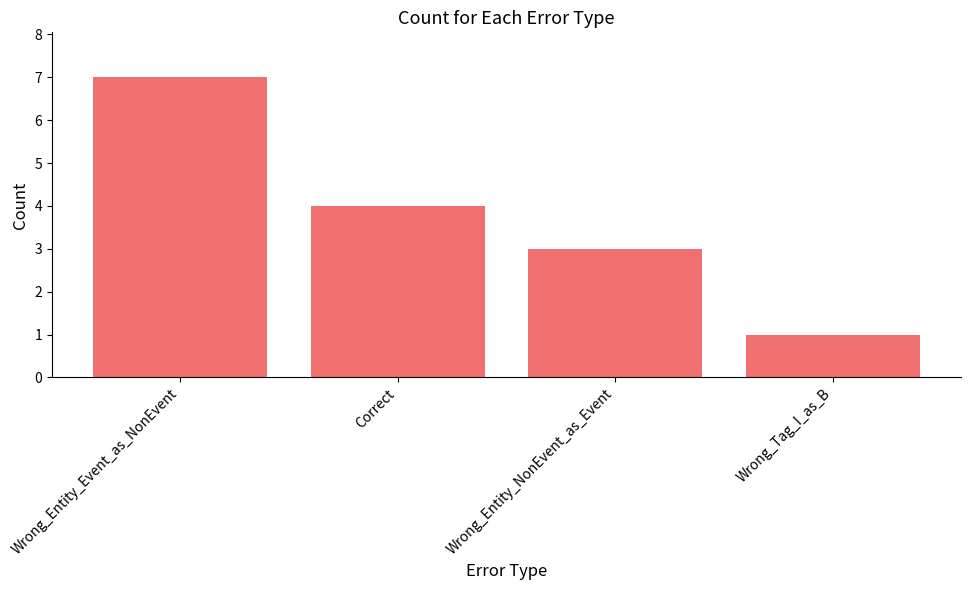

Which category has the lowest value across all series?

Wrong_Tag_I_as_B